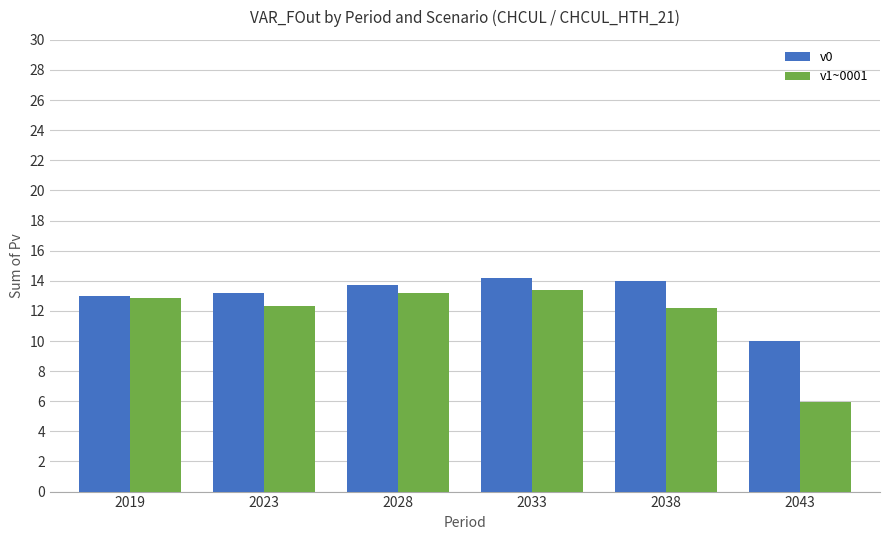

How many bars are there in total?

12